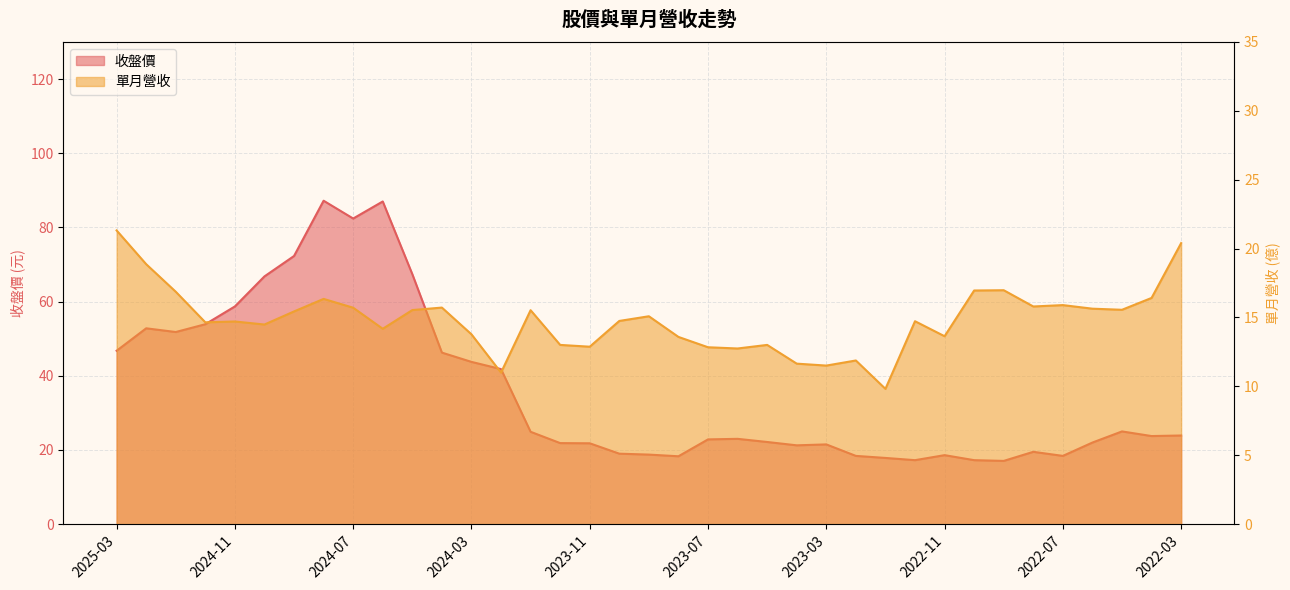

List the series in order of their overall mean, highest first.

收盤, 單月營收